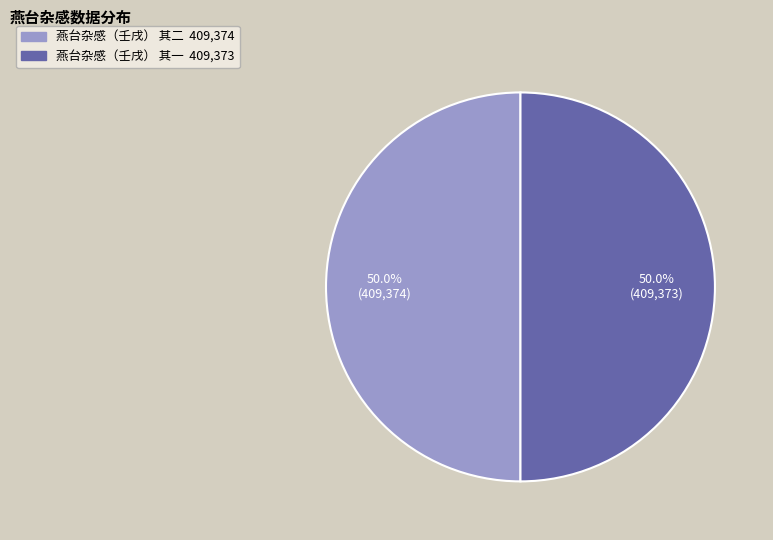

What is the ratio of the value at 燕台杂感（壬戌） 其一 to the value at 燕台杂感（壬戌） 其二?

1.0